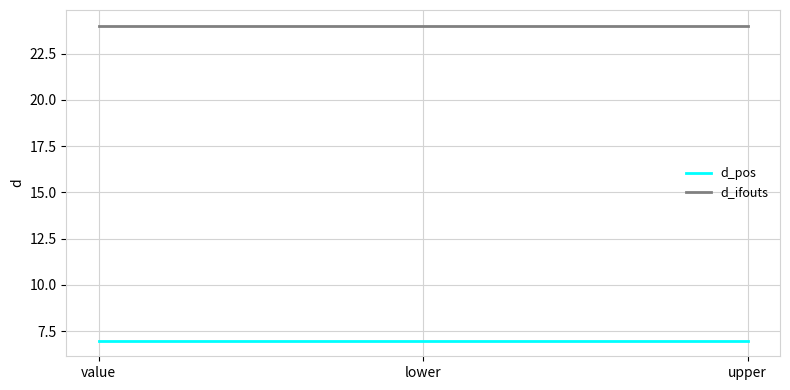

Does the chart display data point markers on the line(s)?

No